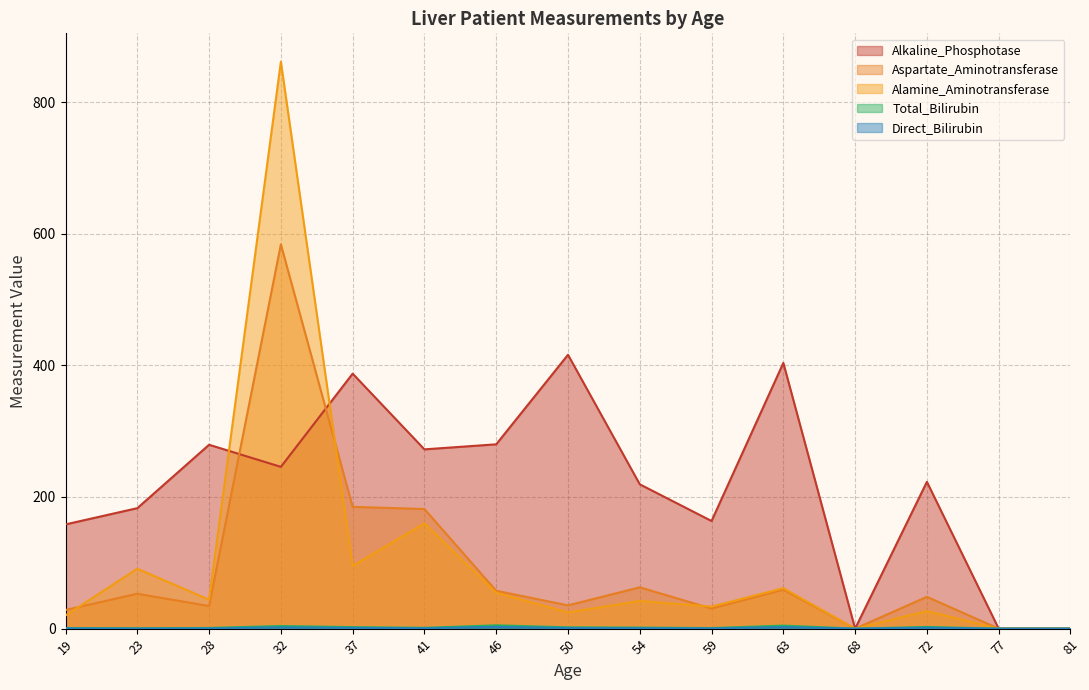

How many lines are shown in the chart?

5